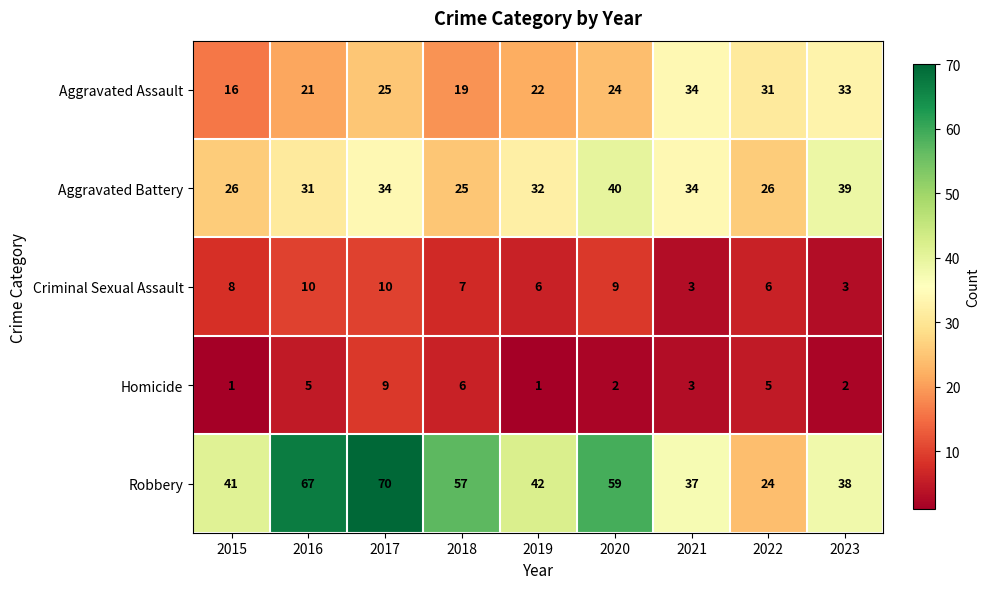

What is the maximum value shown in the chart?

70